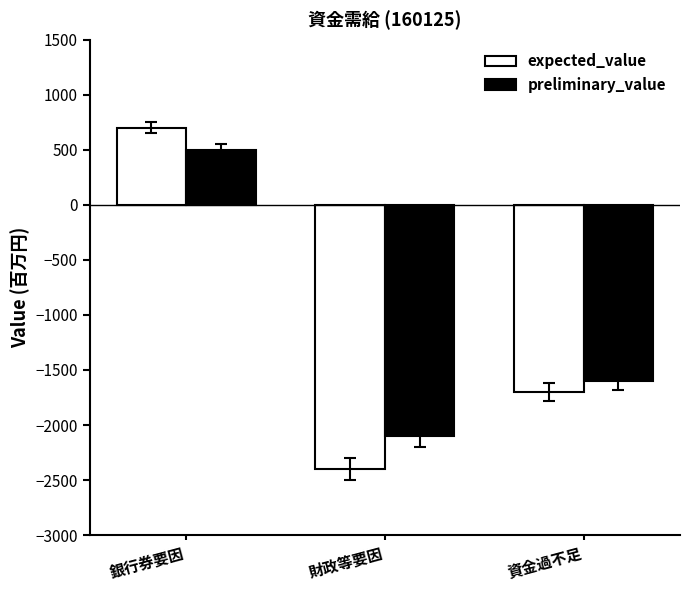

Which series has the largest range (max minus min)?

expected_value